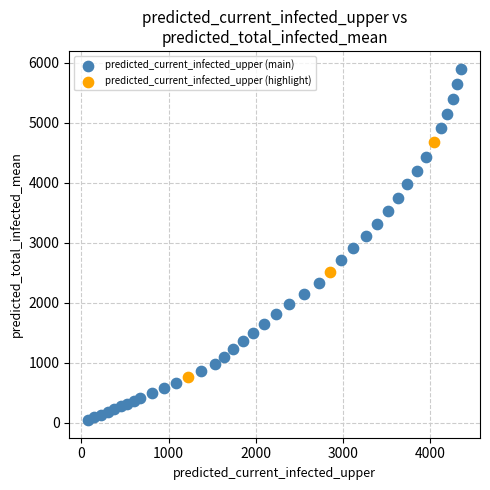

Which series has the largest Y range (max minus min)?

predicted_current_infected_upper (main)